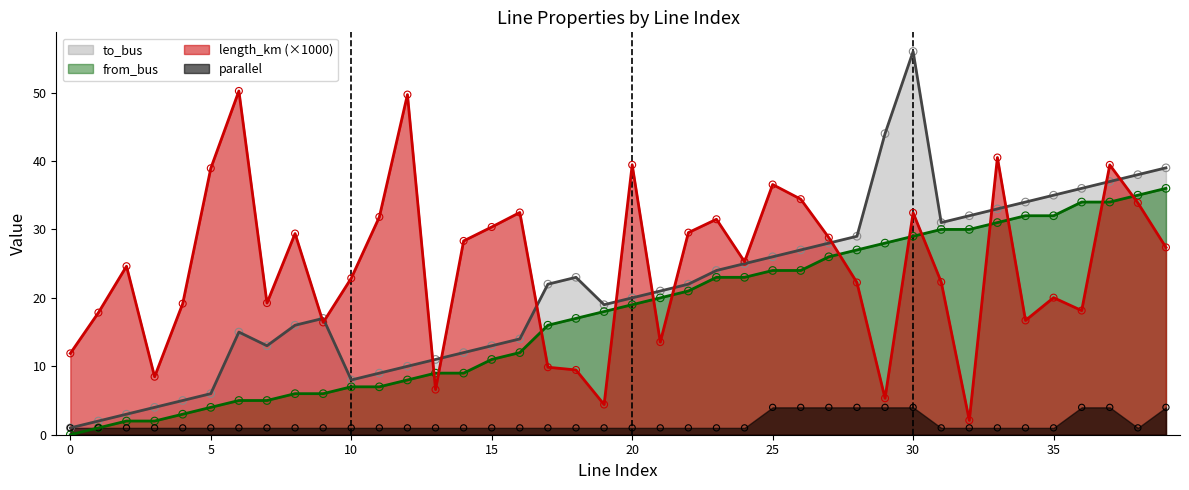

Which series has the largest total across all categories?

length_km